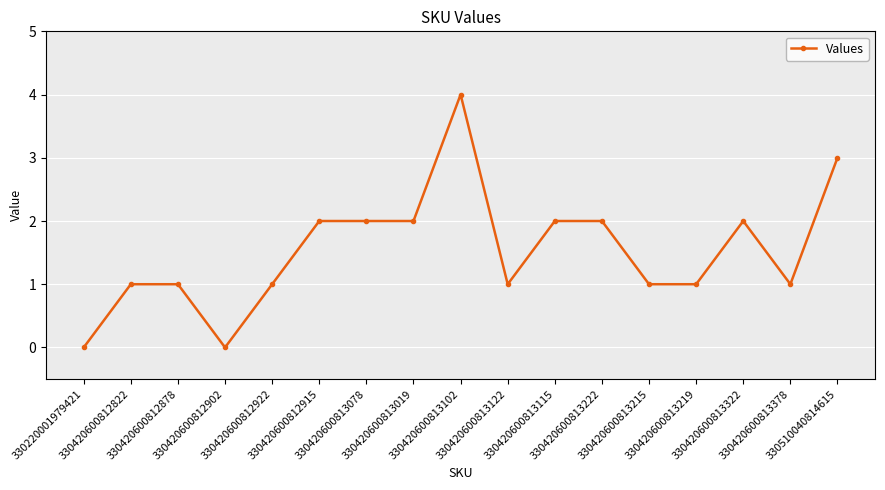

What is the difference between the maximum and minimum values?

4